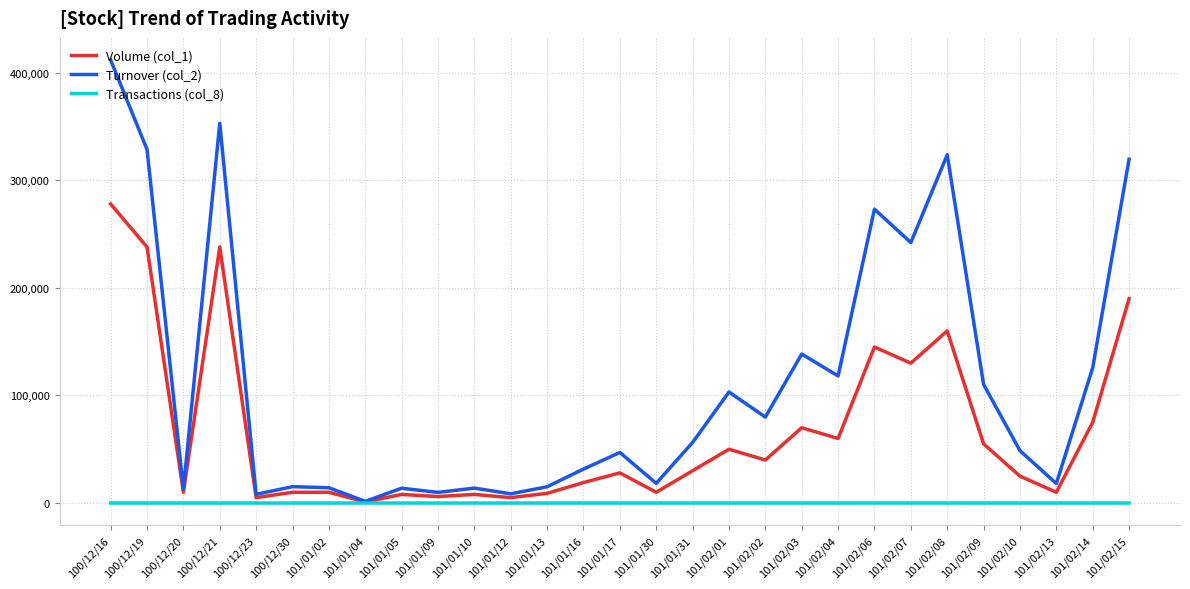

What is the minimum value for Transactions (col_8)?

1